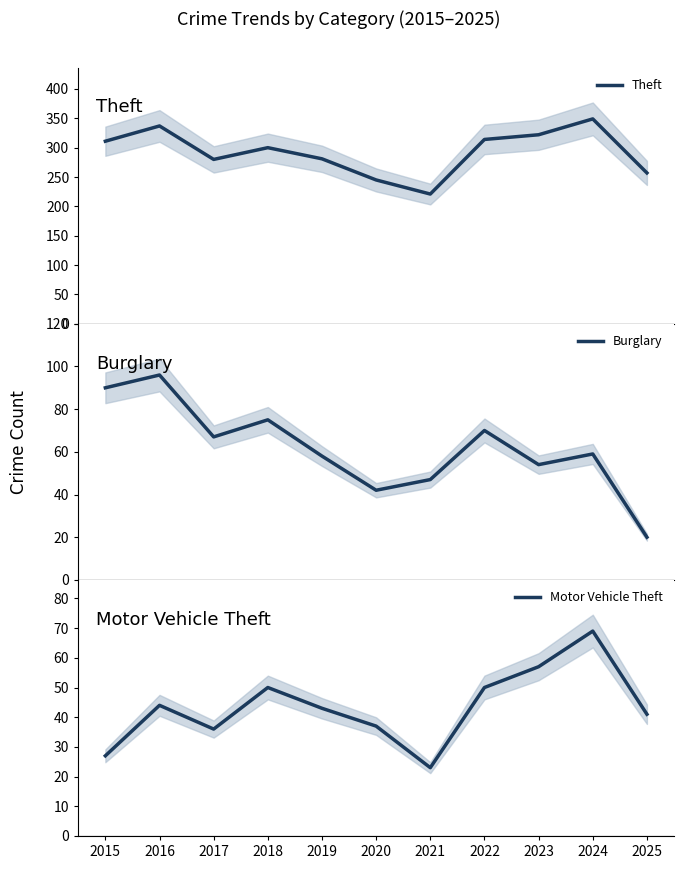

The Burglary series shows 96 at 2016. True or false?

True